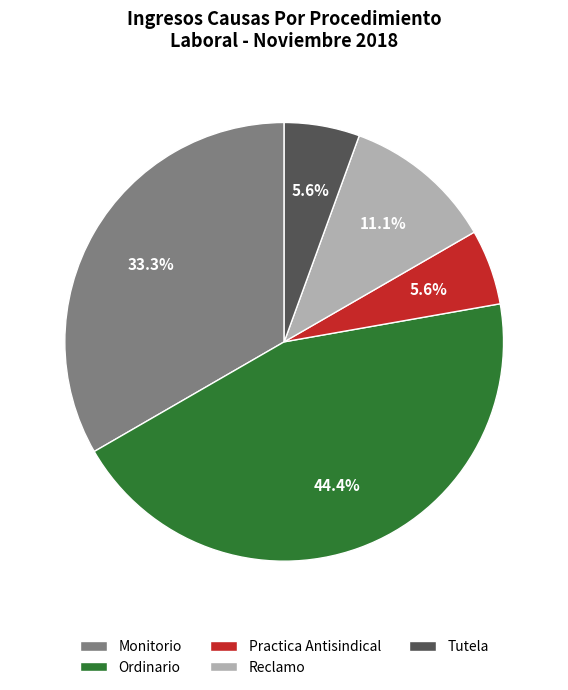

The Ordinario slice represents 44% of the pie. True or false?

True